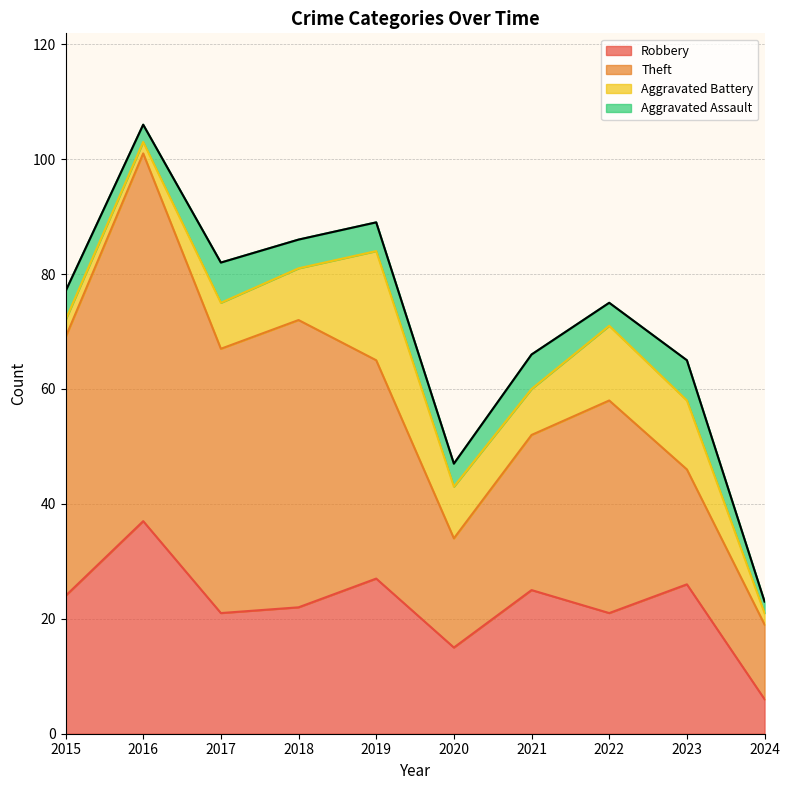

The value of Aggravated Assault at 2016 is 3. True or false?

True